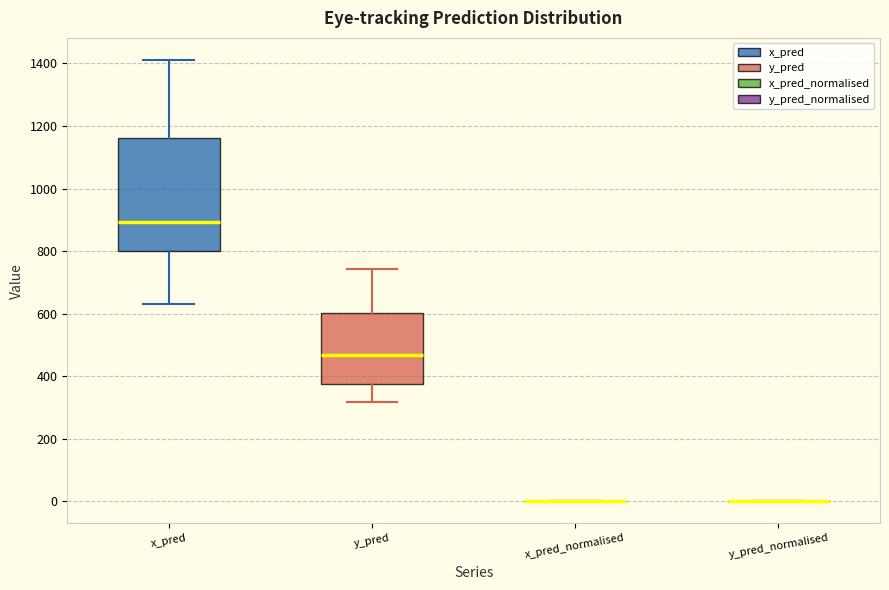

Reading left to right, read every box against the y-axis: the position of its median line, the range the box covers, and the ends of its whiskers. The values are not printed on the chart, so give them approximately, as read against the axis.

x_pred: median 900, box 800 to 1160, whiskers 640 to 1420
y_pred: median 460, box 380 to 600, whiskers 320 to 740
x_pred_normalised: box collapsed to a line at 0, whiskers 0 to 0
y_pred_normalised: box collapsed to a line at 0, whiskers 0 to 0